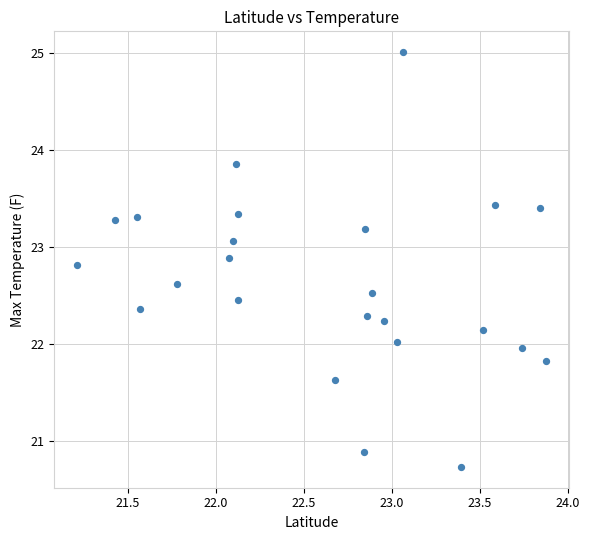

What is the range of X values (max minus min)?

2.7